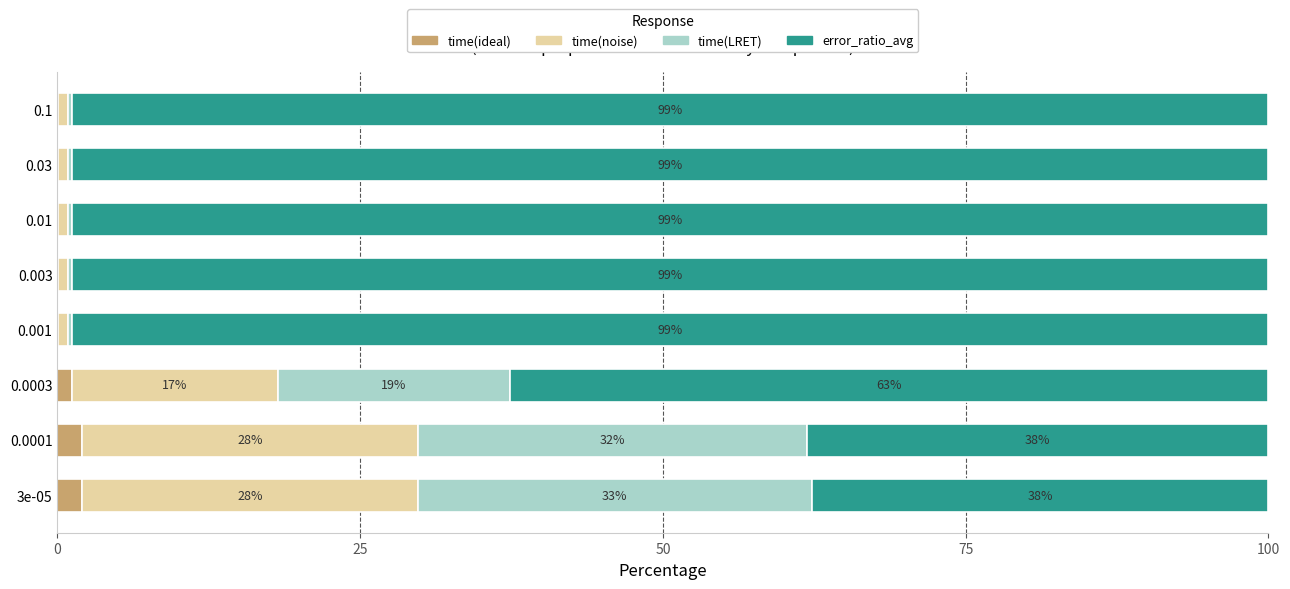

What is the maximum value for time(ideal)?

2.0